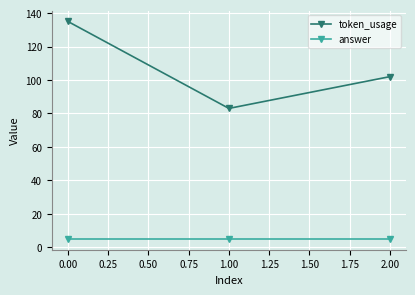

What is the highest value of the answer series?

5